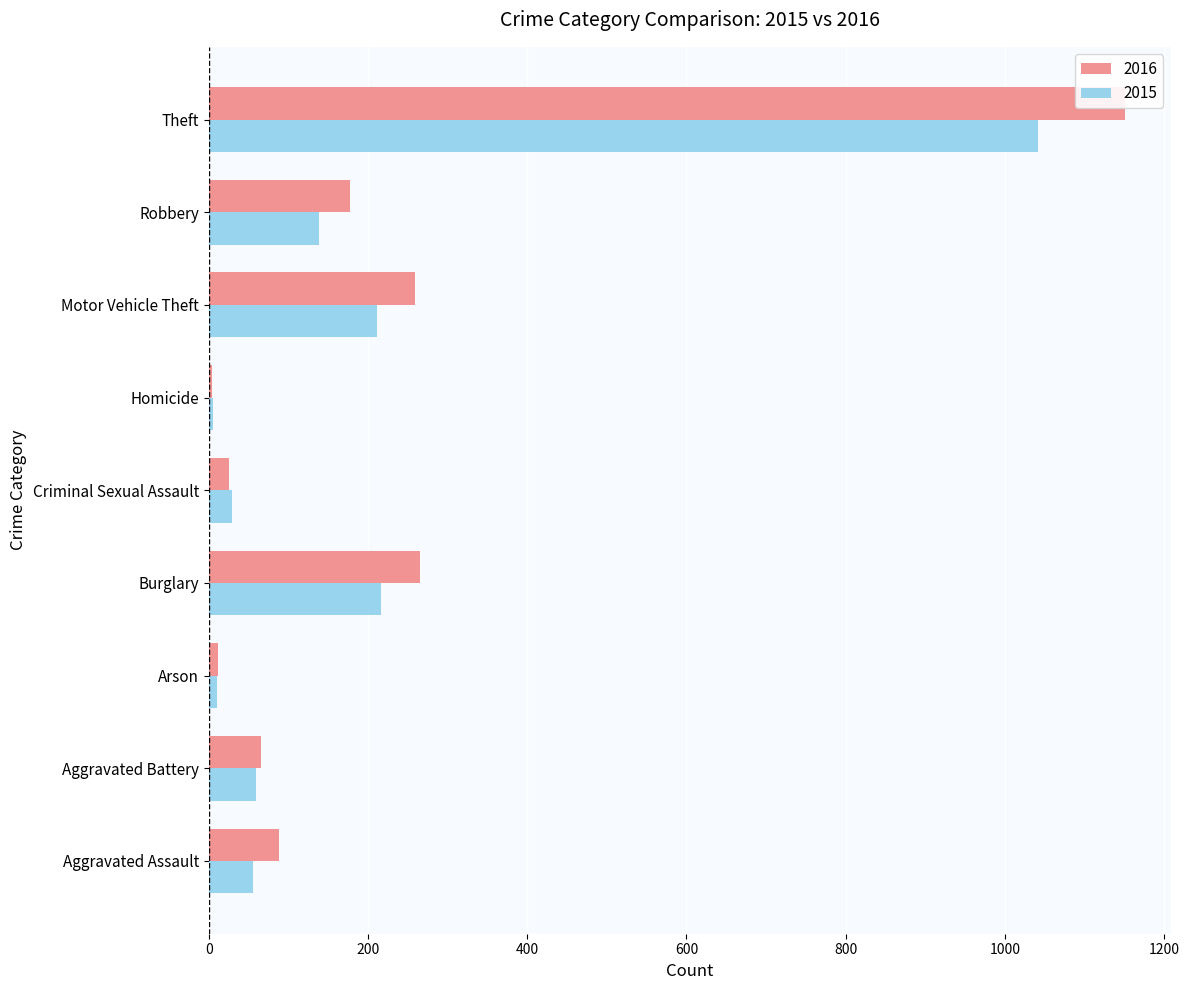

Where does the 2016 series first go above 88?

Burglary